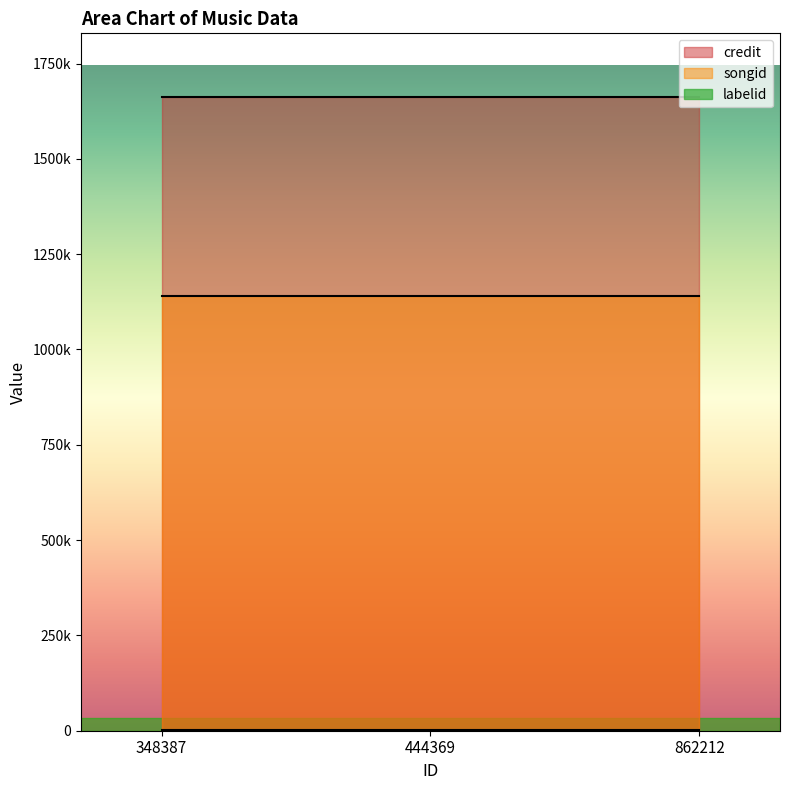

What is the approximate value of labelid at 862212?

1802